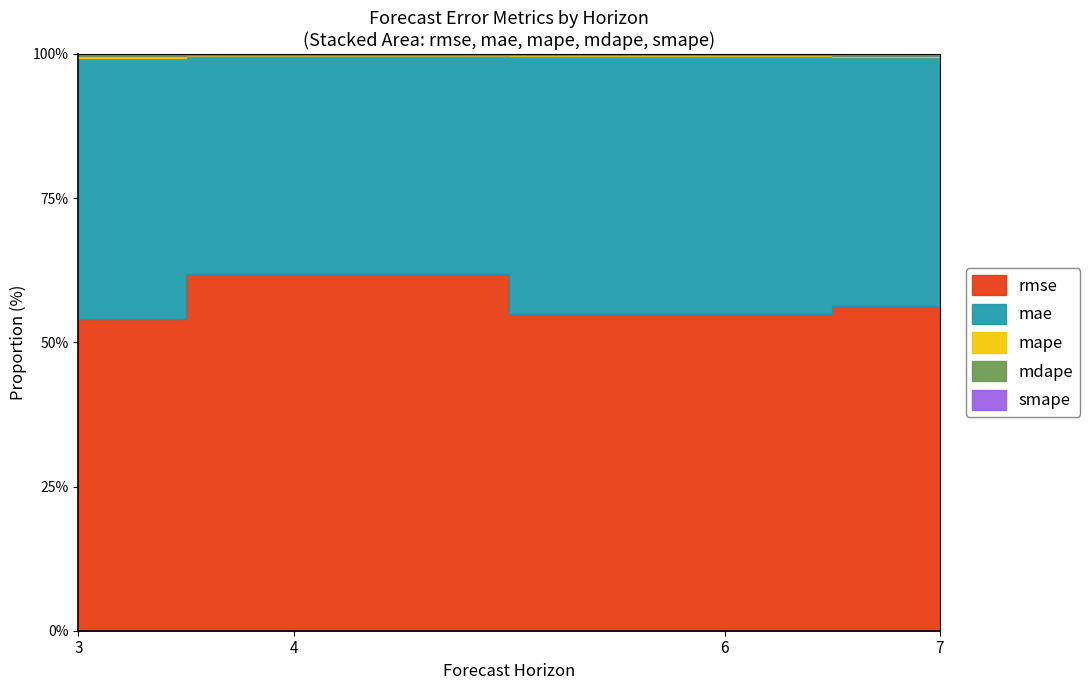

In mape, how many points are higher than both neighbors (excluding endpoints)?

1